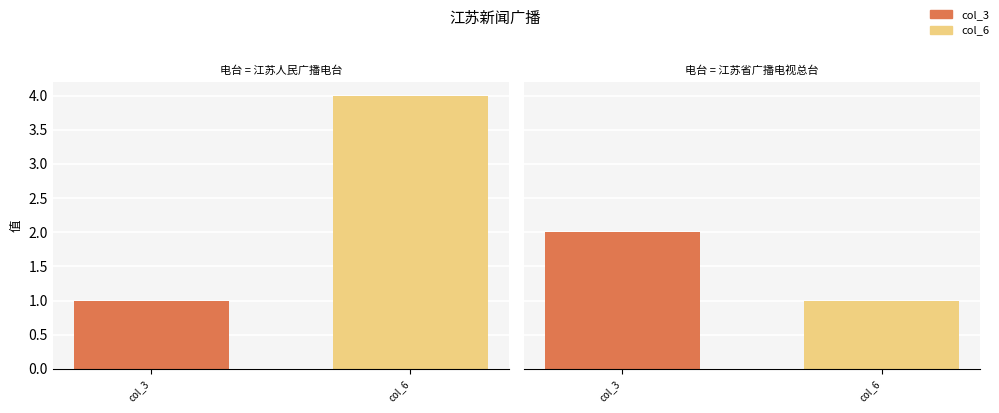

How many col_6 values are between 1 and 4?

2